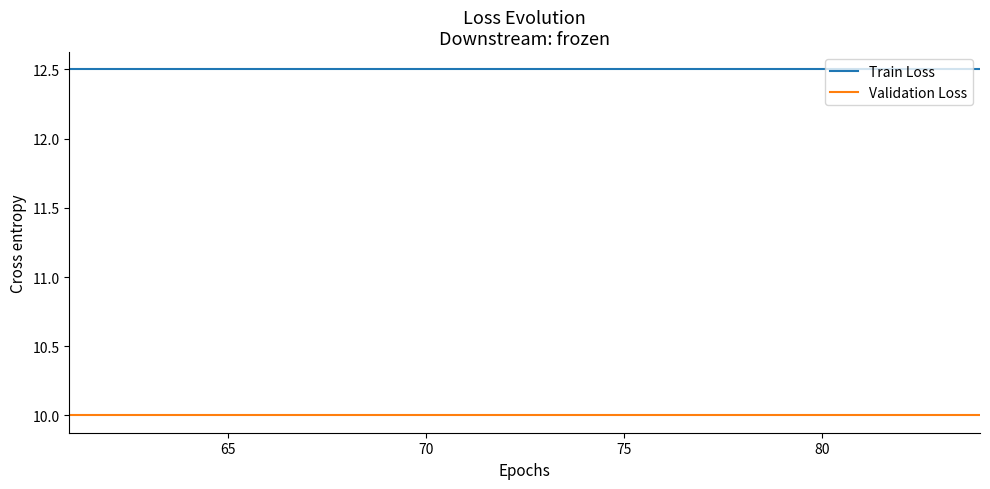

True or false: Train Loss and Validation Loss intersect in this chart.

False